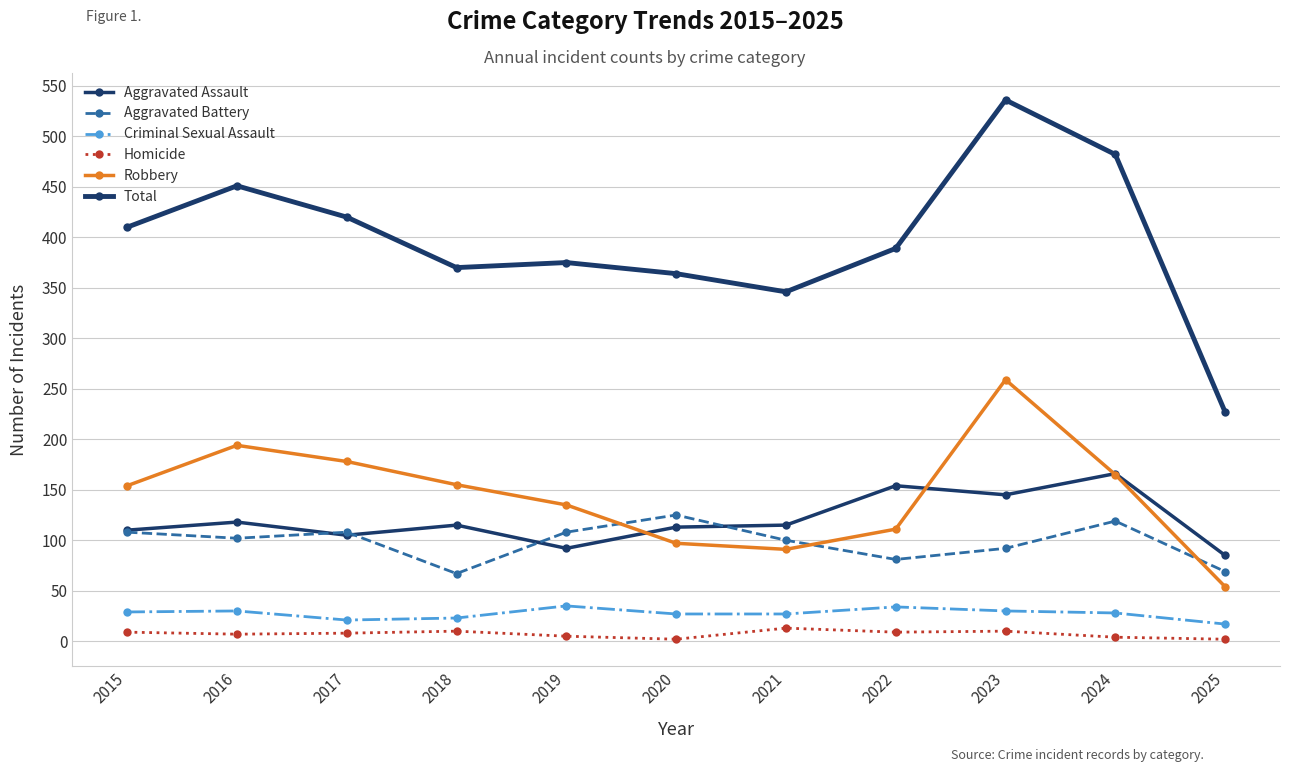

How many values in the Robbery series are below 154?

5